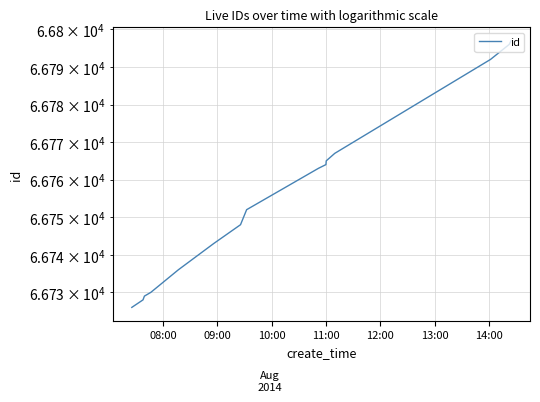

What is the difference between the maximum and minimum values?

71